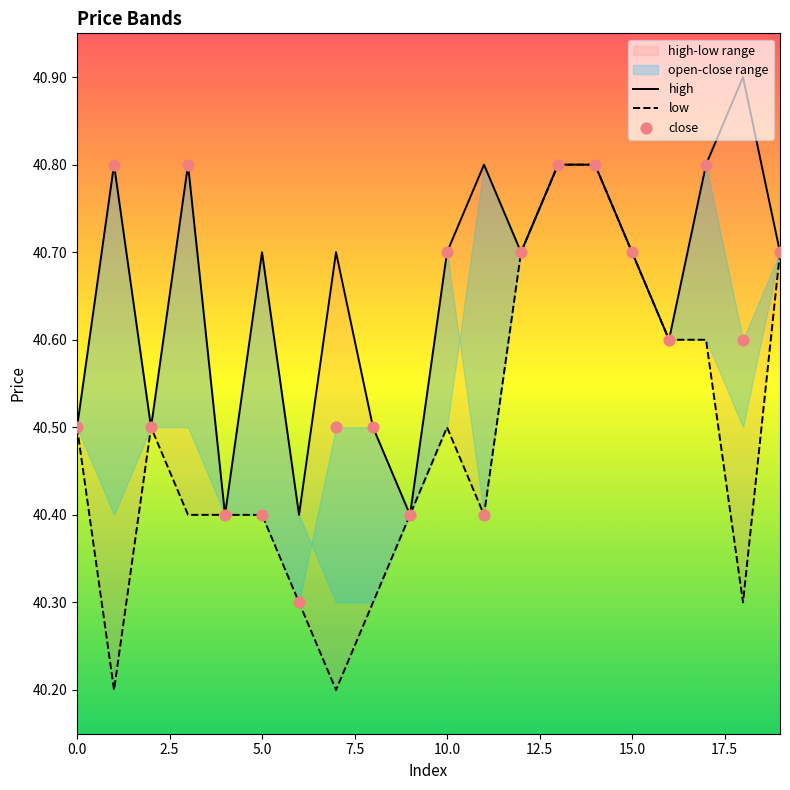

Which series has the largest Y range (max minus min)?

low